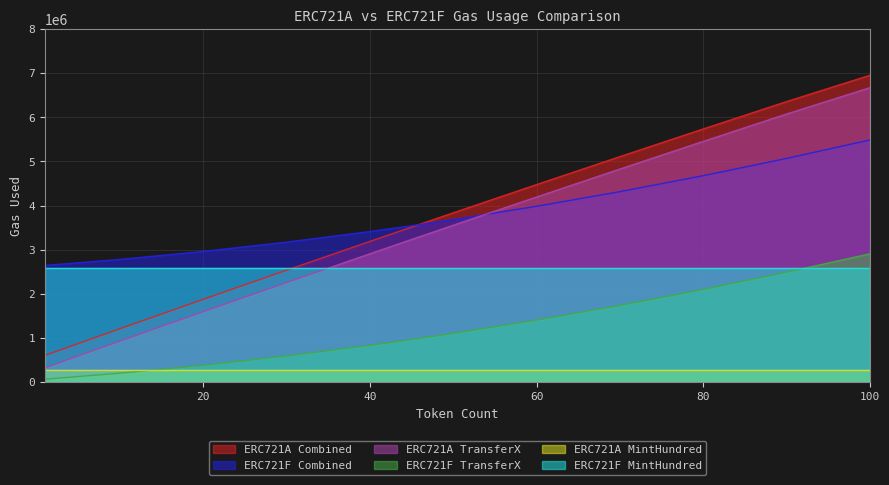

What is the difference between the ERC721F TransferX values at 1 and 45?

900416